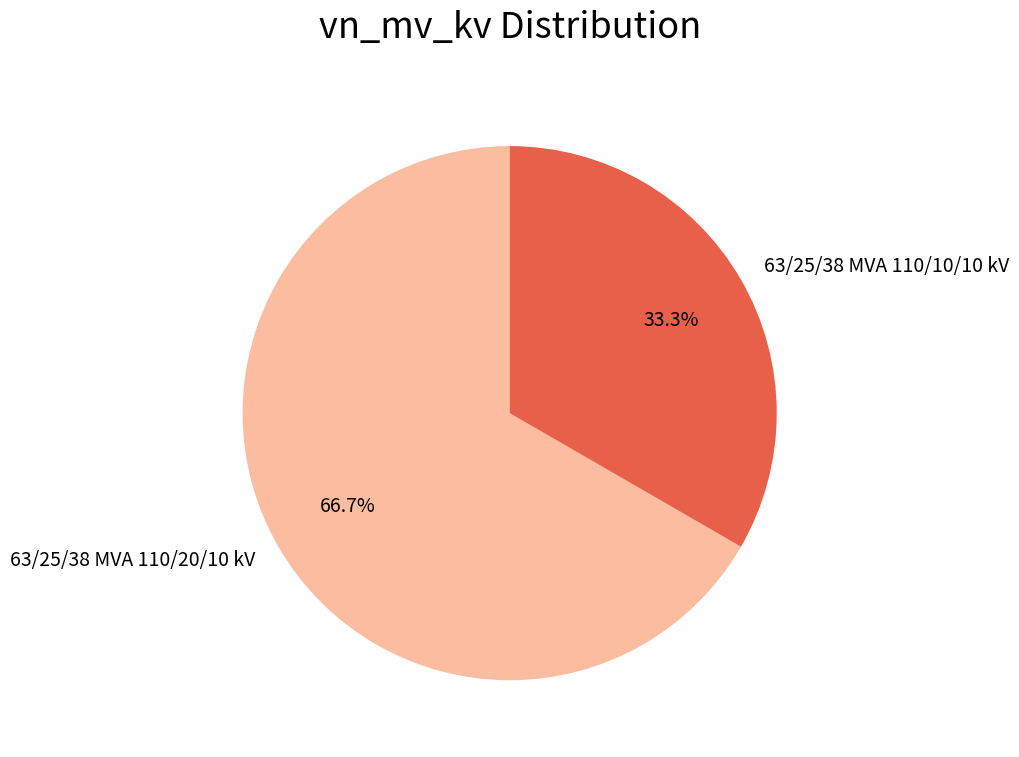

Rank the categories by value from lowest to highest.

63/25/38 MVA 110/10/10 kV, 63/25/38 MVA 110/20/10 kV